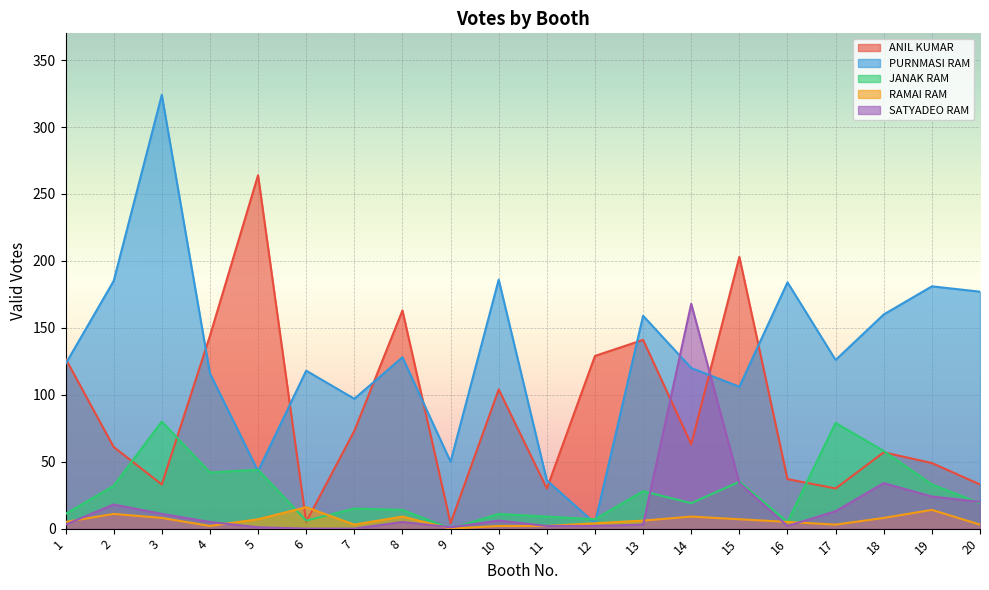

What are all the series names shown in the legend?

ANIL KUMAR, PURNMASI RAM, JANAK RAM, RAMAI RAM, SATYADEO RAM